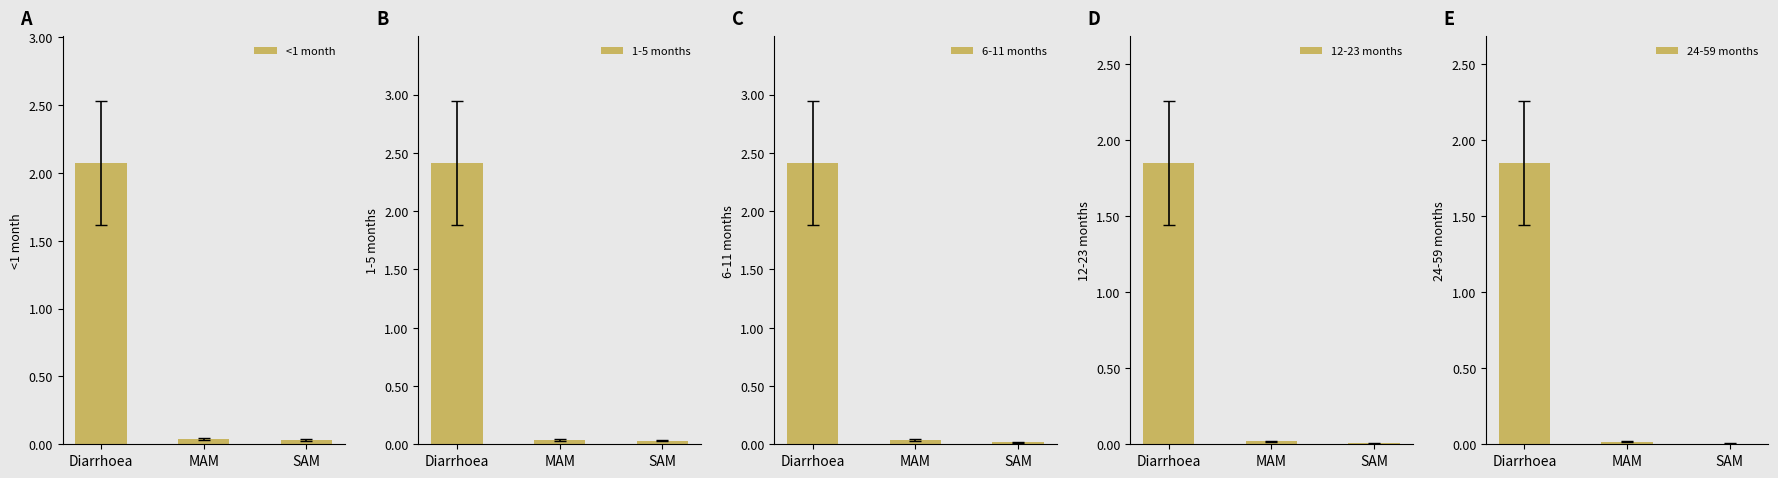

How many distinct data groups are displayed?

5